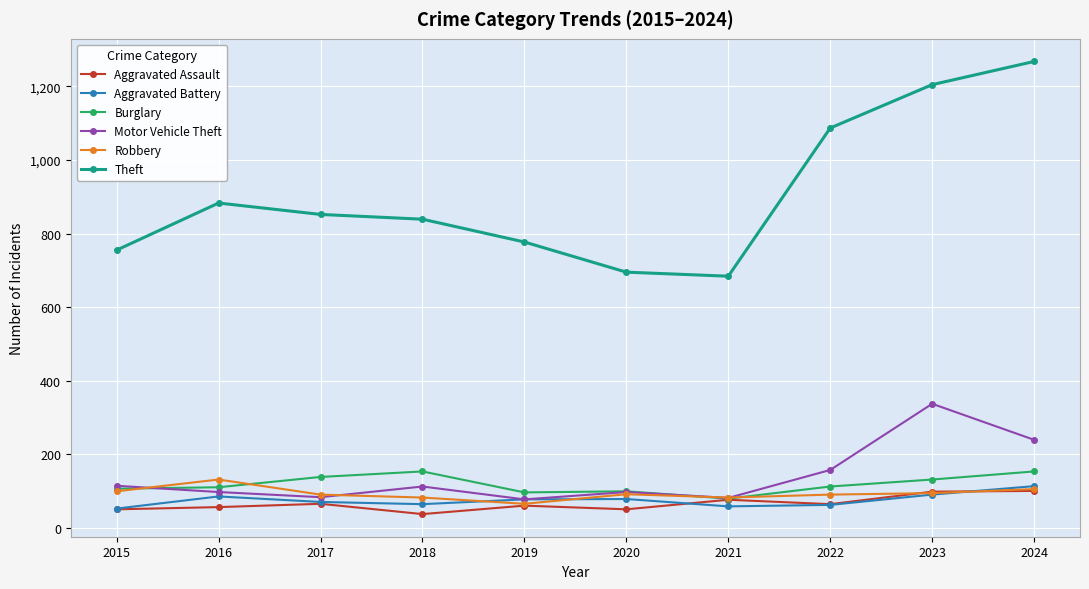

True or false: Theft has a value of 1087 at 2022.

True